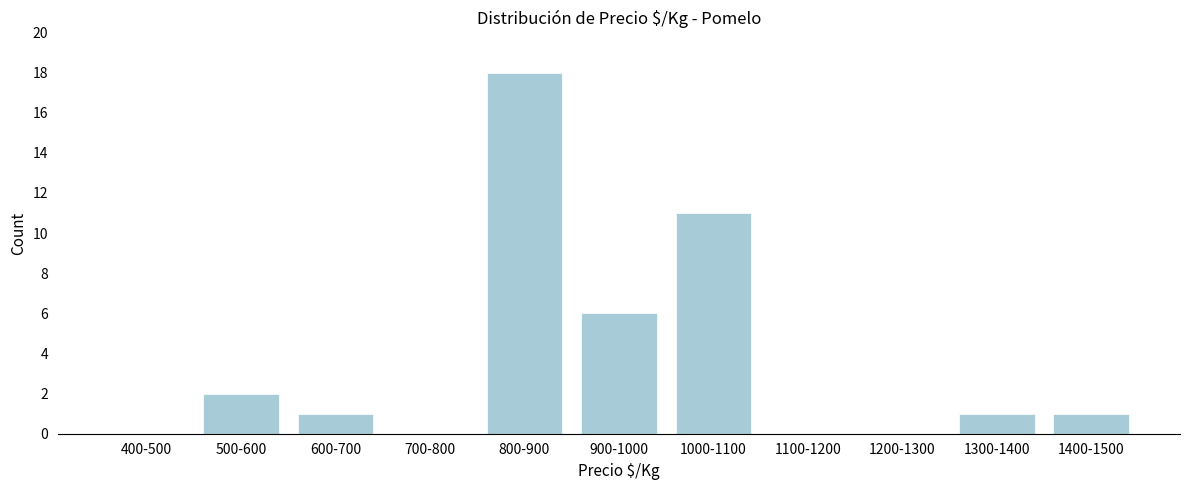

Reading left to right, transcribe all the data shown in this chart.

400-500=0	500-600=2	600-700=1	700-800=0	800-900=18	900-1000=6	1000-1100=11	1100-1200=0	1200-1300=0	1300-1400=1	1400-1500=1